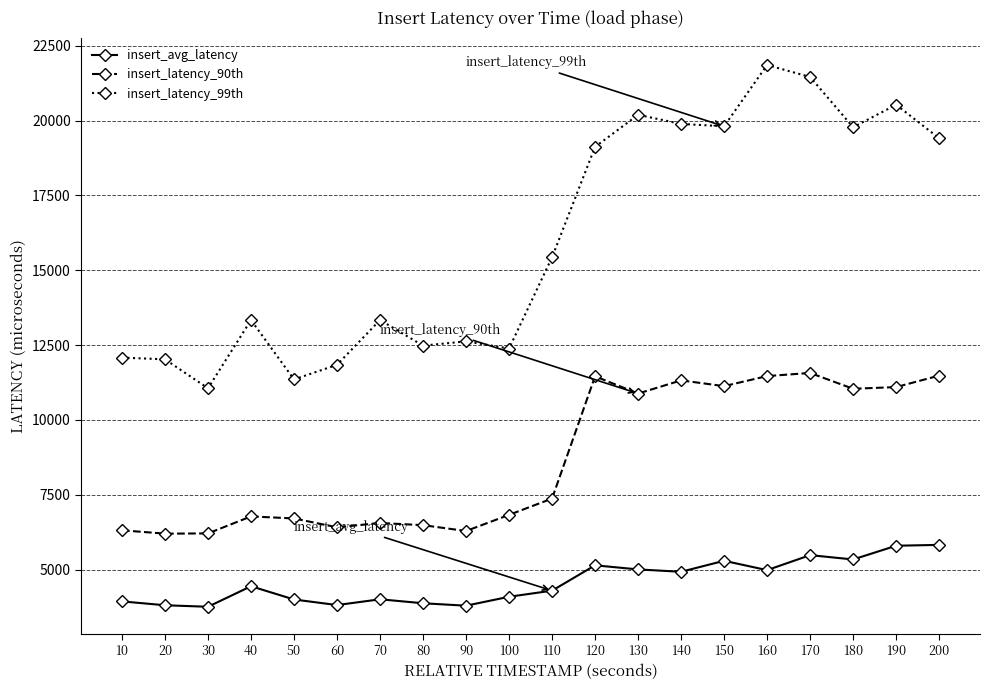

What is the maximum value shown in the chart?

21855.0